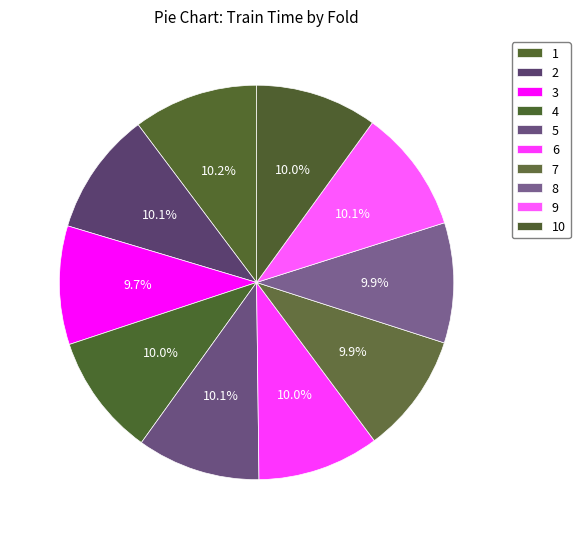

To the nearest percent, what portion does 8 represent?

10%